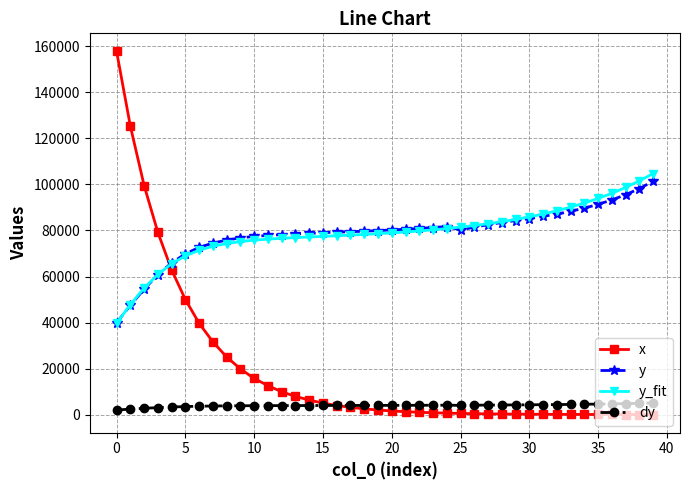

What is the maximum value shown in the chart?

157793.0